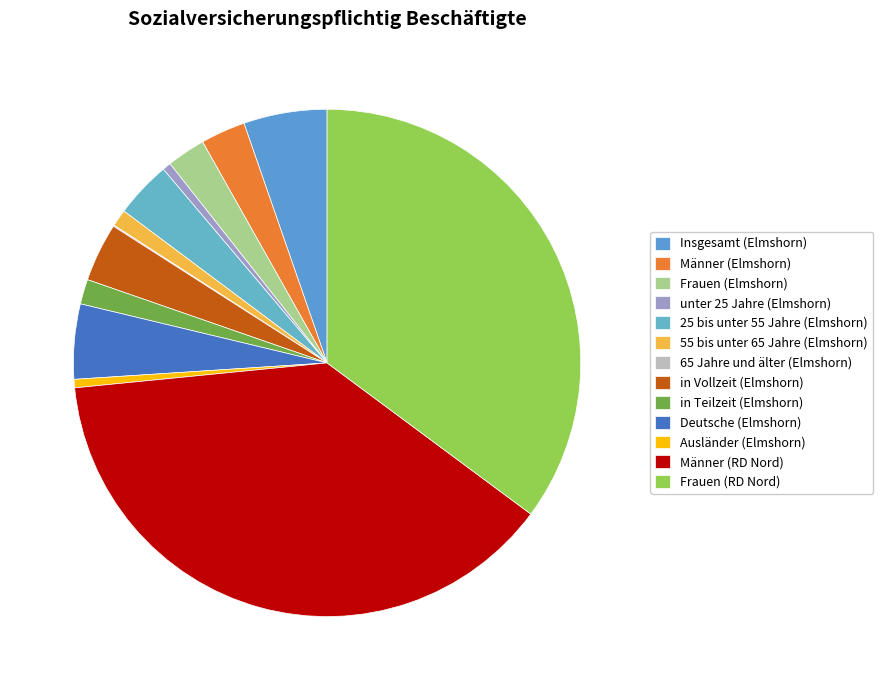

To the nearest percent, what percentage of the pie is 55 bis unter 65 Jahre (Elmshorn)?

1%